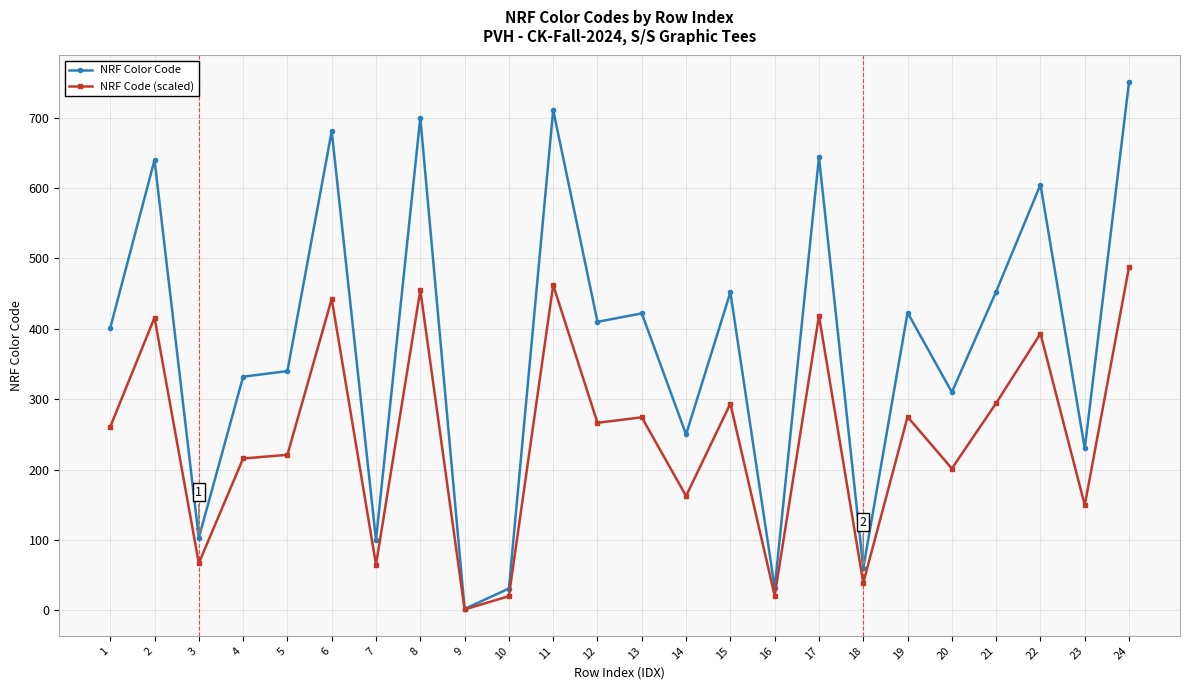

True or false: NRF Color Code has more than 1 interior local peaks.

True